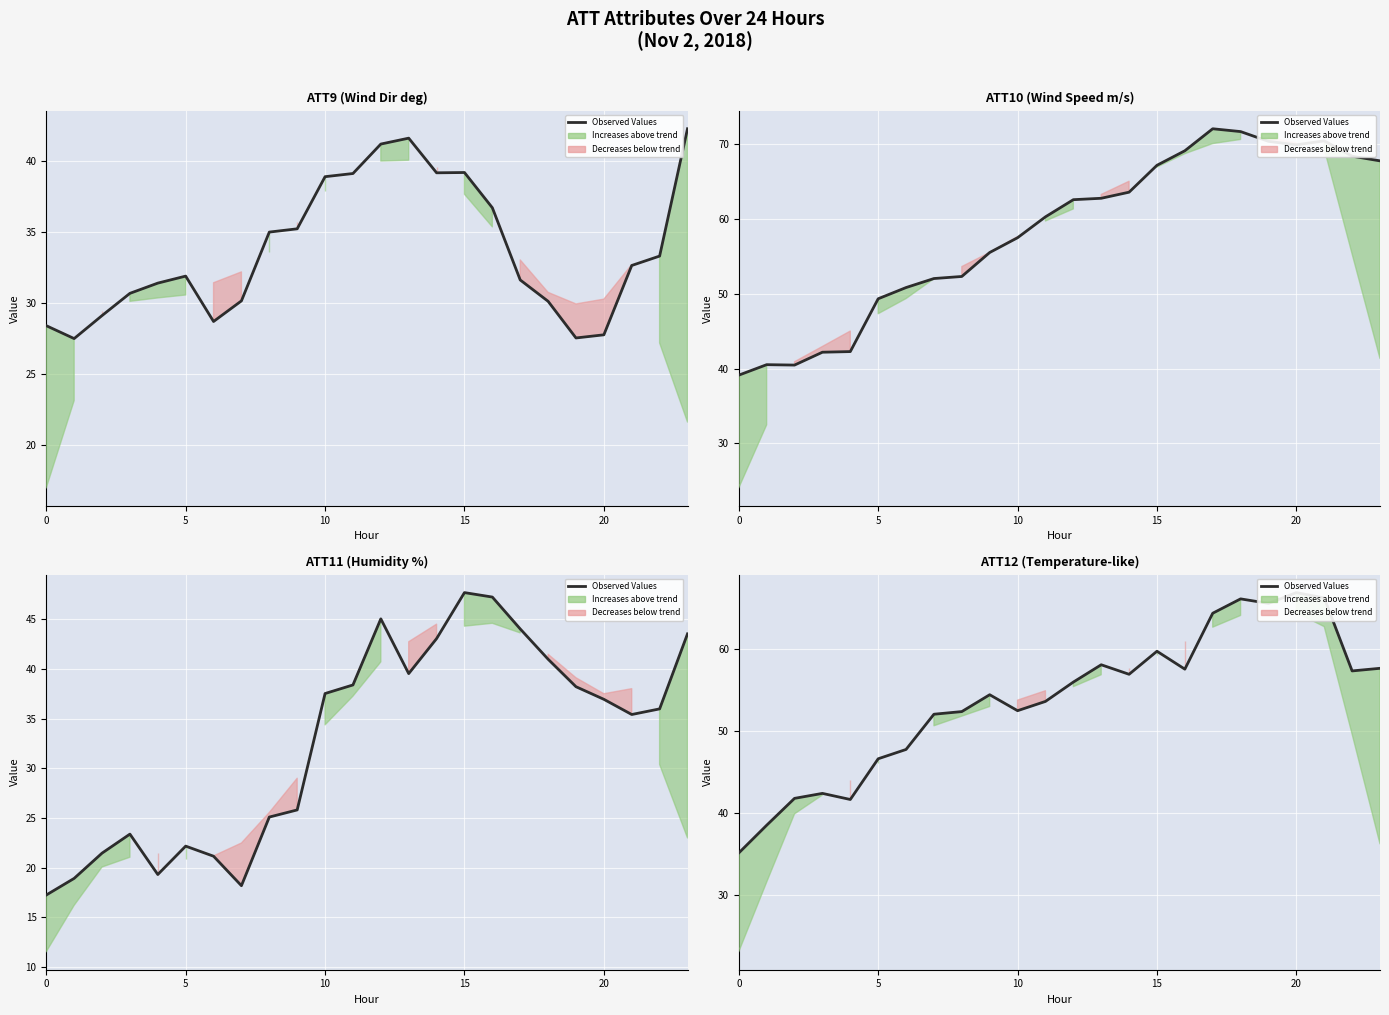

What is the value of the 17th point from the left?

57.5